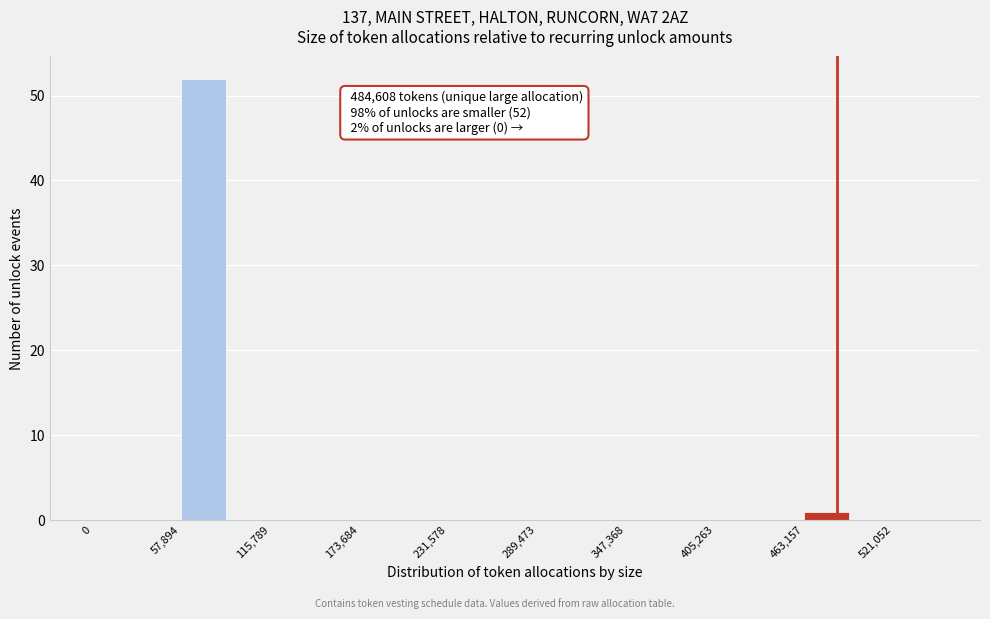

Read against the x-axis, roughly where is the centre of the tallest bar?

70000